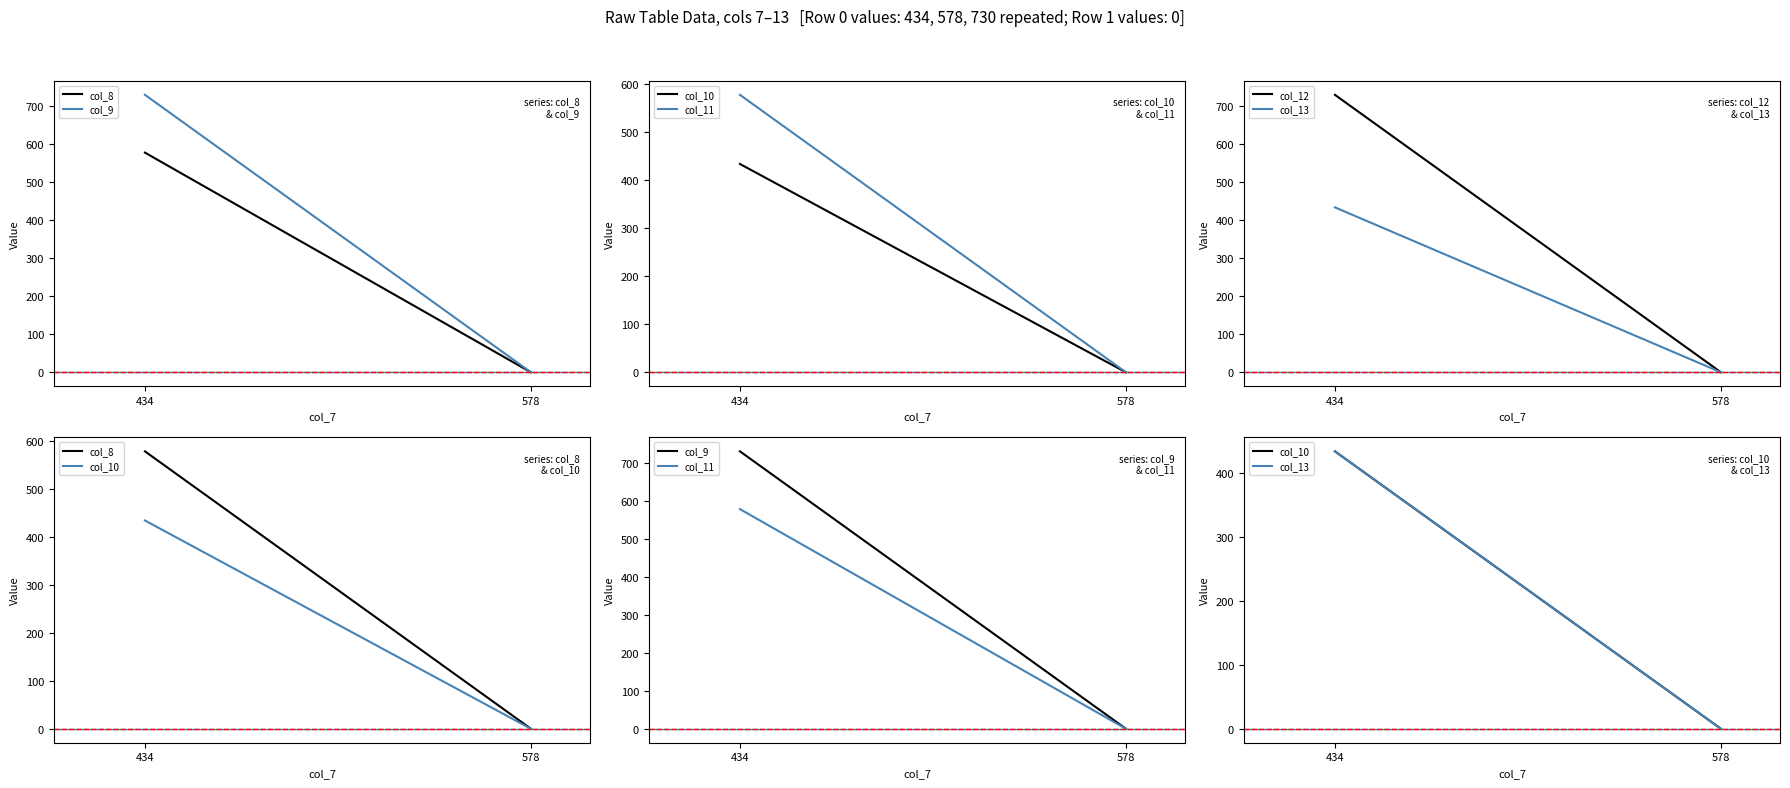

Which series has the largest total across all categories?

col_9